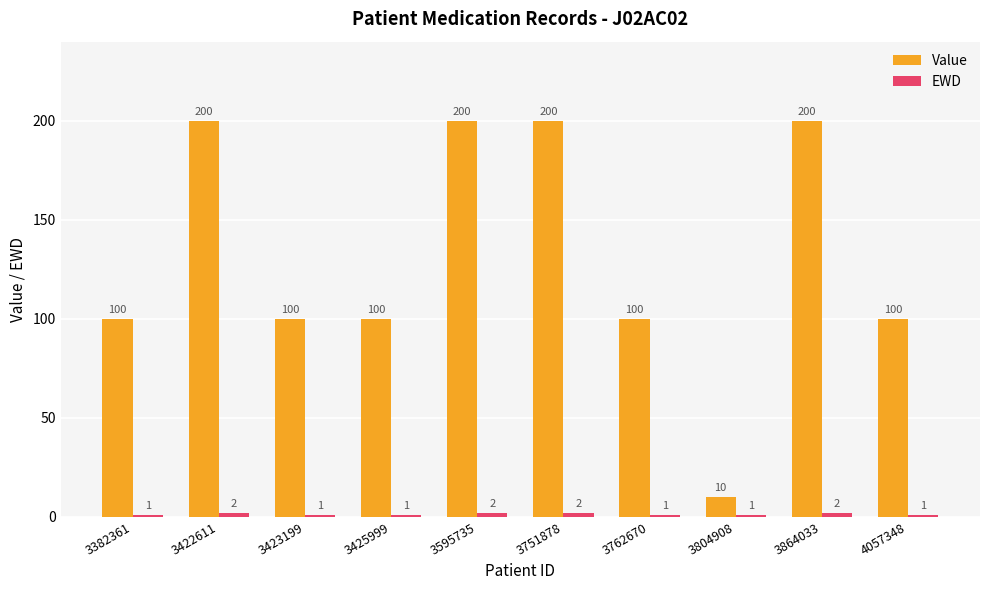

Between 3382361 and 3422611, which series saw the biggest shift?

Value